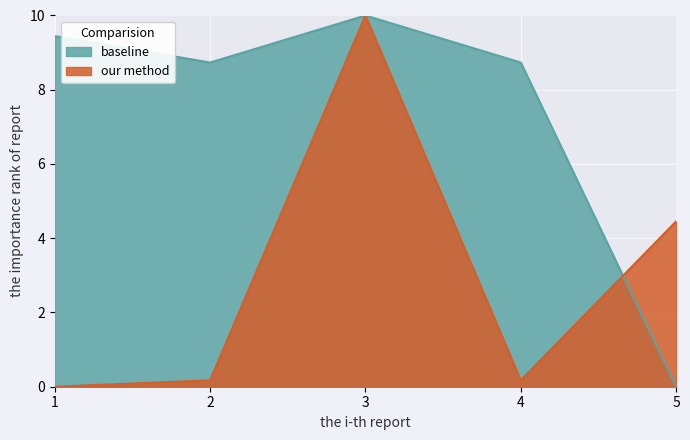

What is the sum of all Taxonsorteringsordning values?

36.9